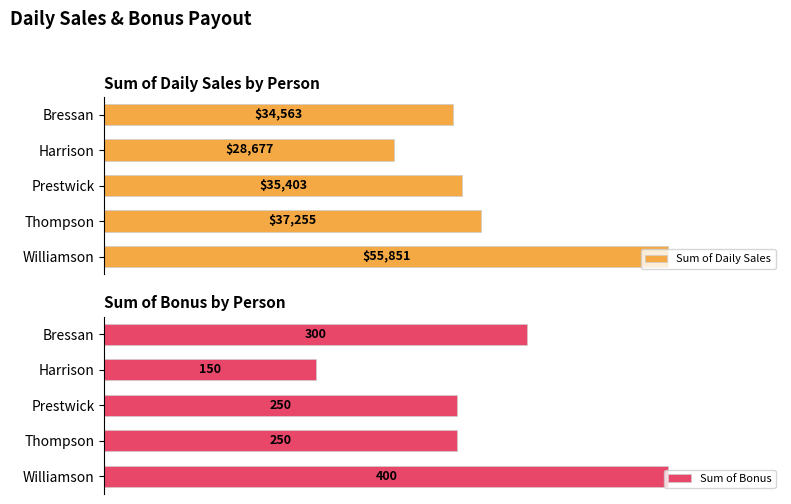

Rank the series by their average value, from lowest to highest.

Sum of Bonus, Sum of Daily Sales